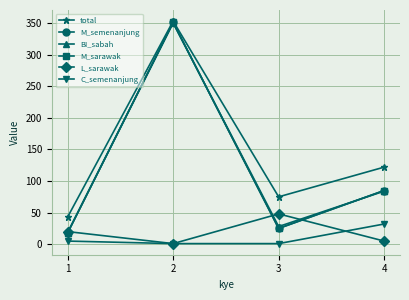

Which label corresponds to the largest value in the chart?

2